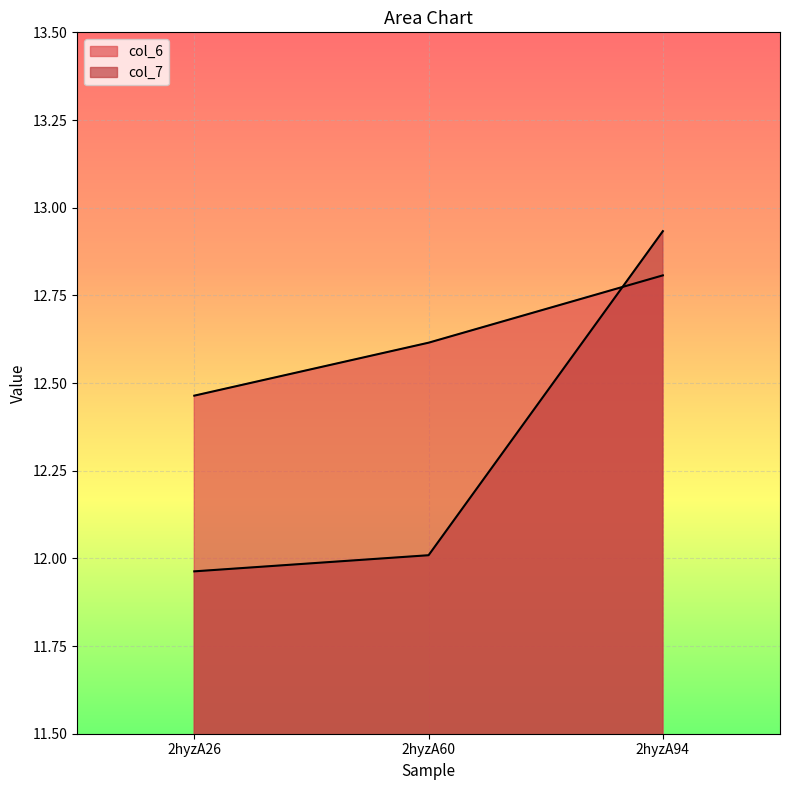

What is the maximum value for col_6?

12.8